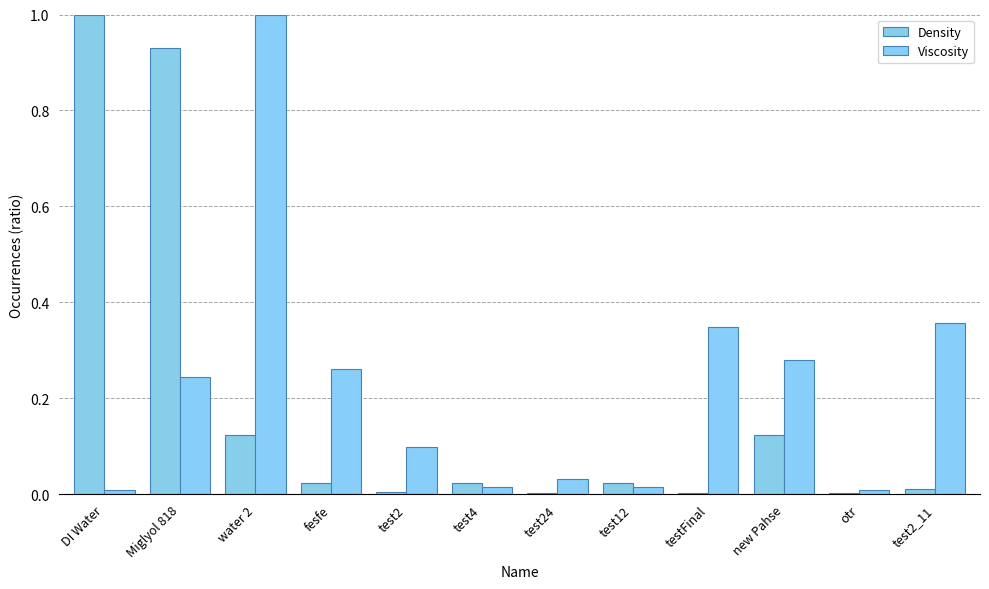

Reading right to left, list all the values displayed in this chart.

Density: test2_11=0.0	otr=0.0	new Pahse=0.1	testFinal=0.0	test12=0.0	test24=0.0	test4=0.0	test2=0.0	fesfe=0.0	water 2=0.1	Miglyol 818=0.9	DI Water=1.0
Viscosity: test2_11=0.4	otr=0.0	new Pahse=0.3	testFinal=0.3	test12=0.0	test24=0.0	test4=0.0	test2=0.1	fesfe=0.3	water 2=1.0	Miglyol 818=0.2	DI Water=0.0